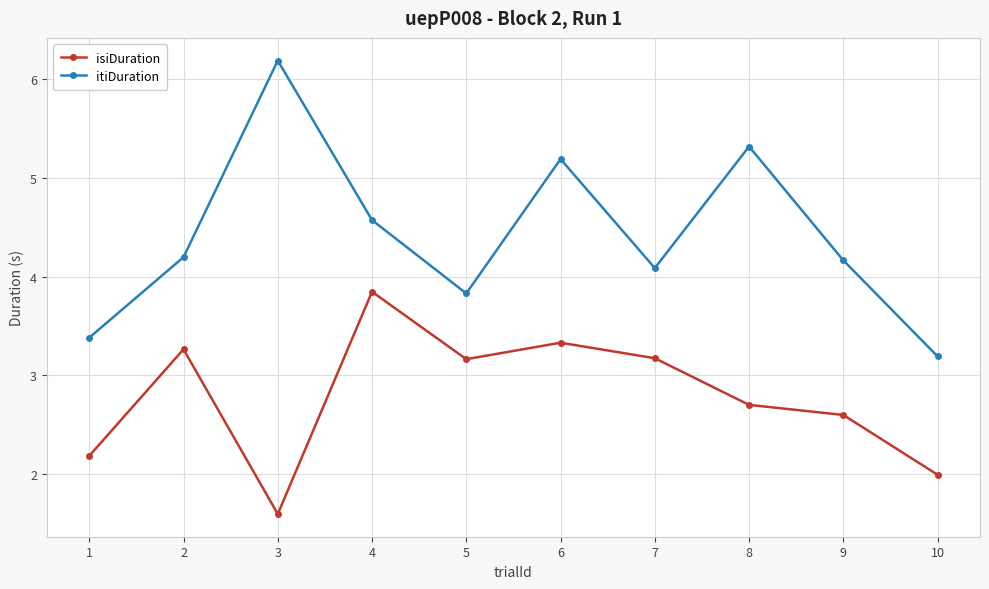

True or false: isiDuration and itiDuration intersect in this chart.

False